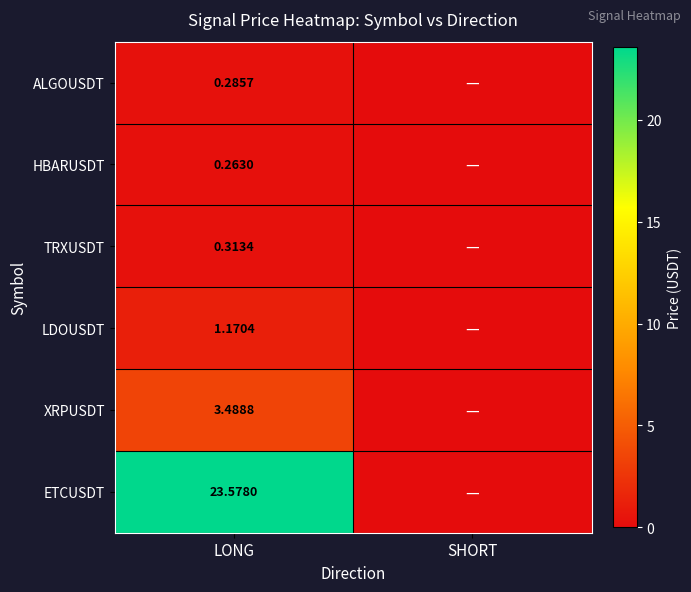

Between LONG and SHORT, which is larger?

LONG